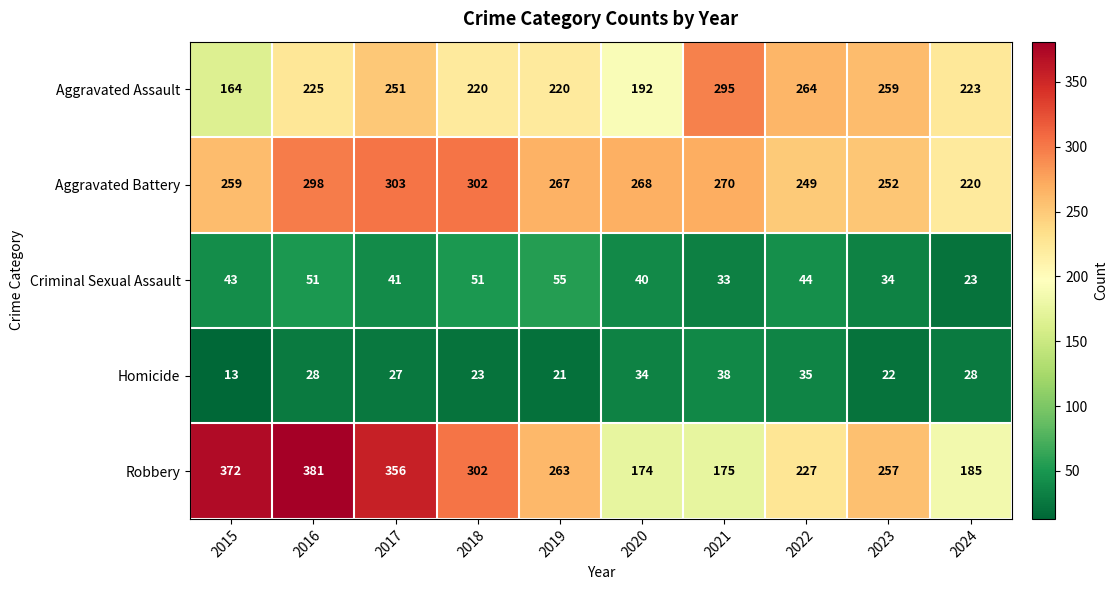

The Aggravated Battery series shows 252 at 2023. True or false?

True